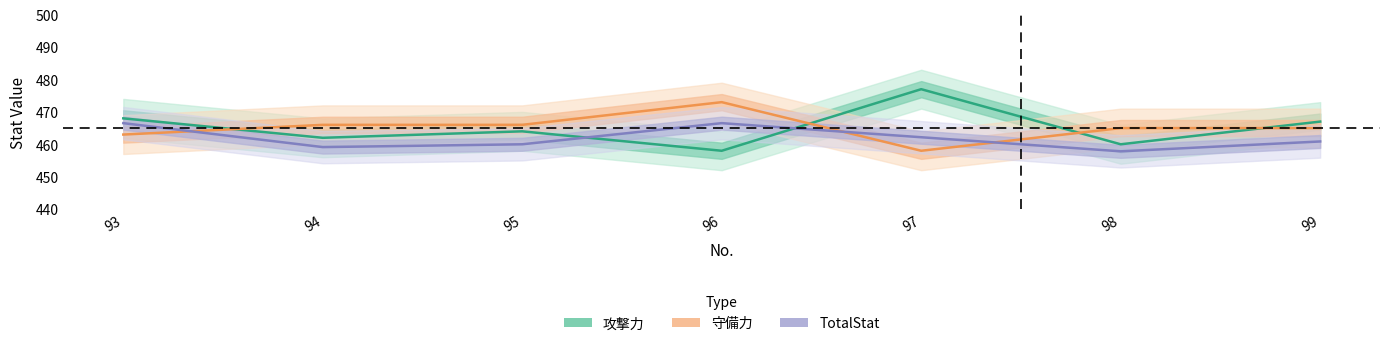

Reading left to right, transcribe all the data shown in this chart.

攻撃力: 93=468.0	94=462.0	95=464.0	96=458.0	97=477.0	98=460.0	99=467.0
守備力: 93=463.0	94=466.0	95=466.0	96=473.0	97=458.0	98=465.0	99=465.0
TotalStat: 93=466.5	94=459.1	95=460.0	96=466.5	97=462.2	98=457.8	99=460.9